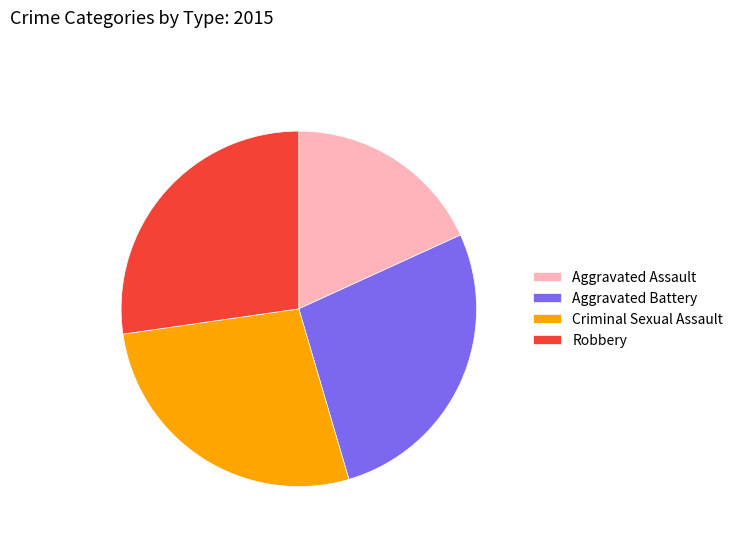

Do Robbery and Aggravated Assault together represent more than half of the pie?

No